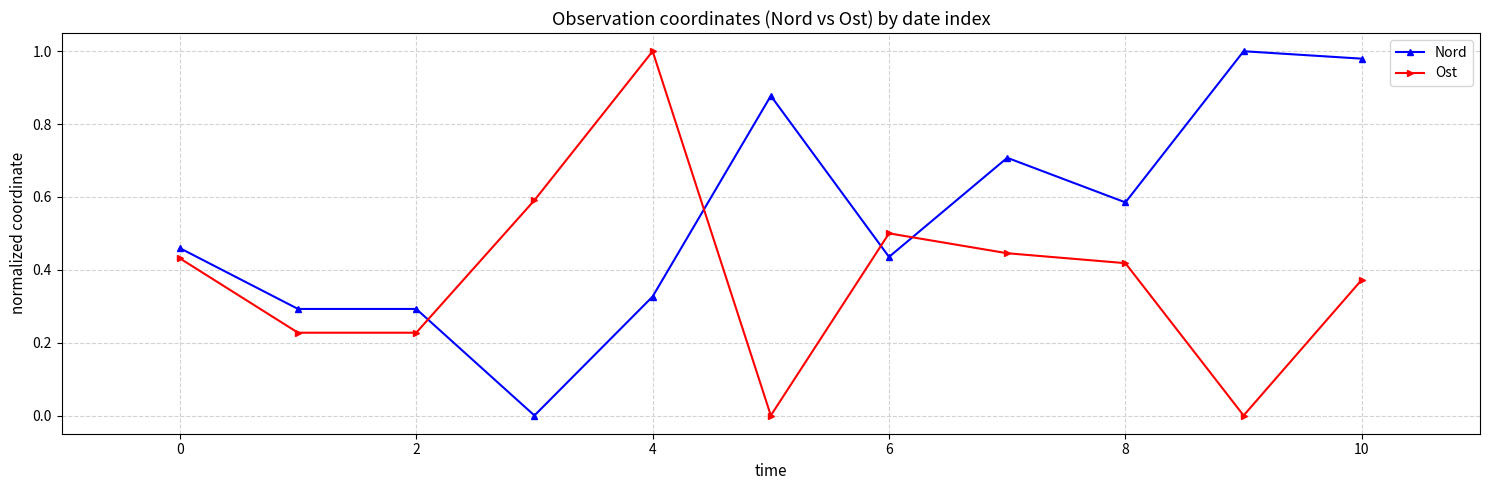

True or false: Ost and Nord intersect in this chart.

True